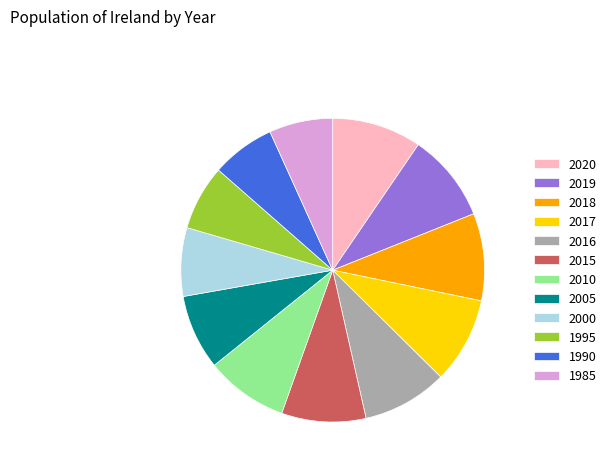

Between 2016 and 1990, which is larger?

2016